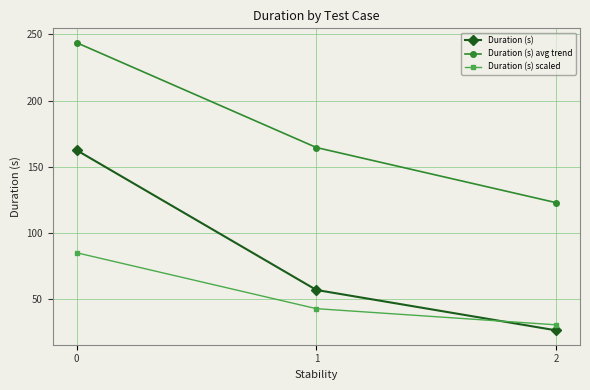

How many distinct data groups are displayed?

3